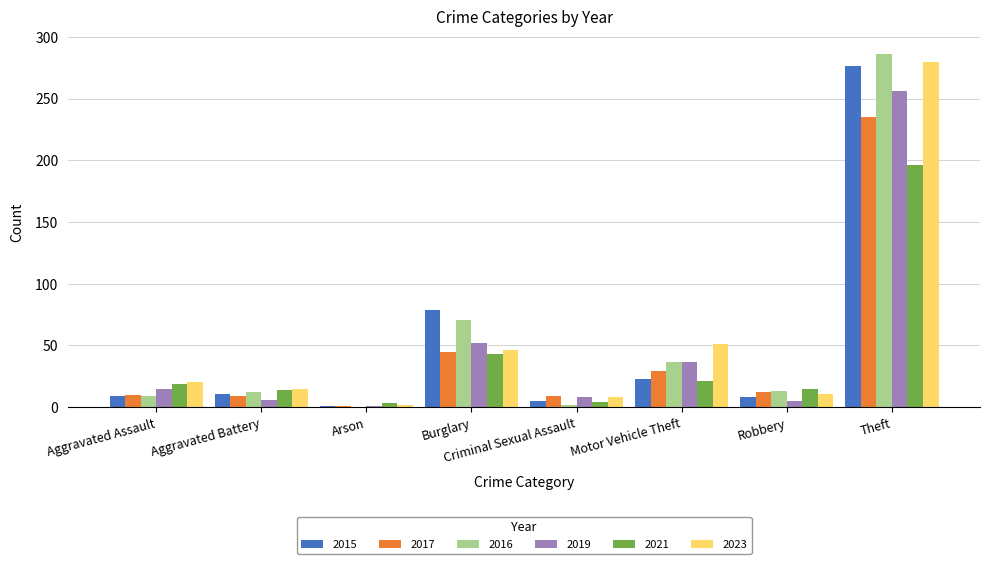

What is the greatest value displayed?

286